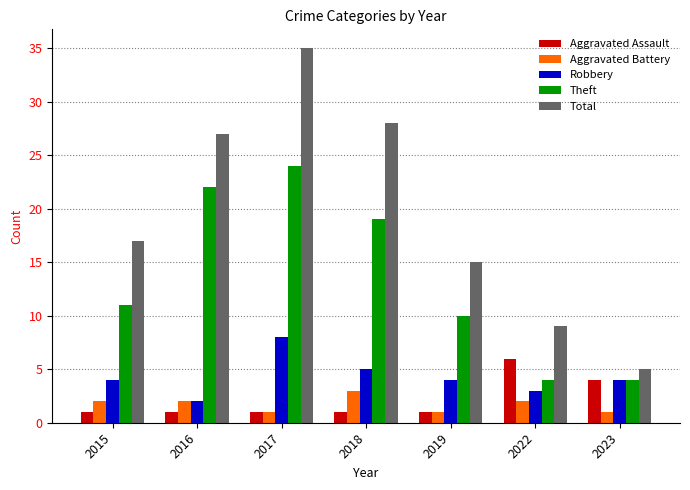

Which series has the largest total across all categories?

Total